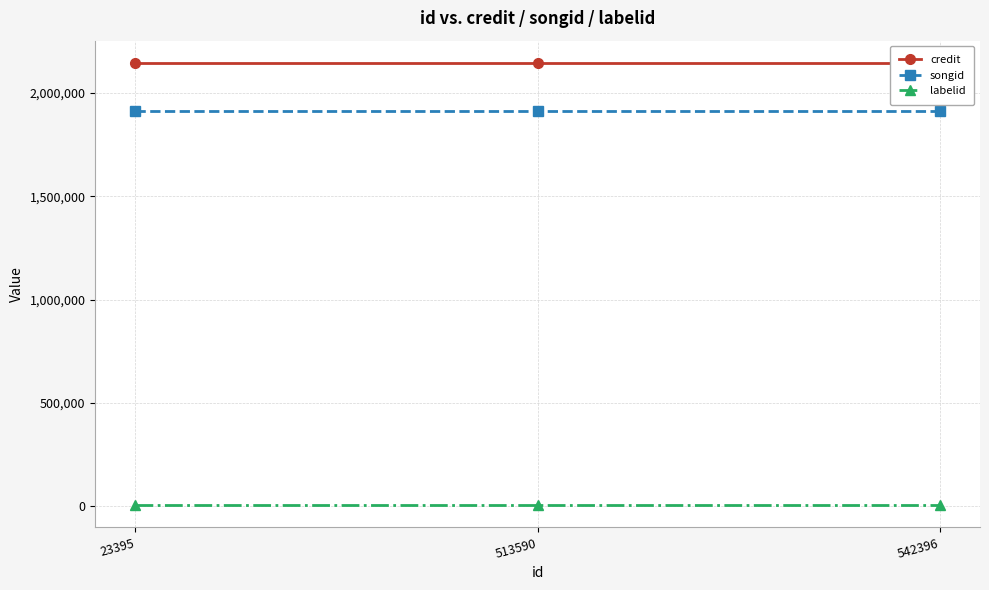

Is it true that credit equals 2145328 at 513590?

True